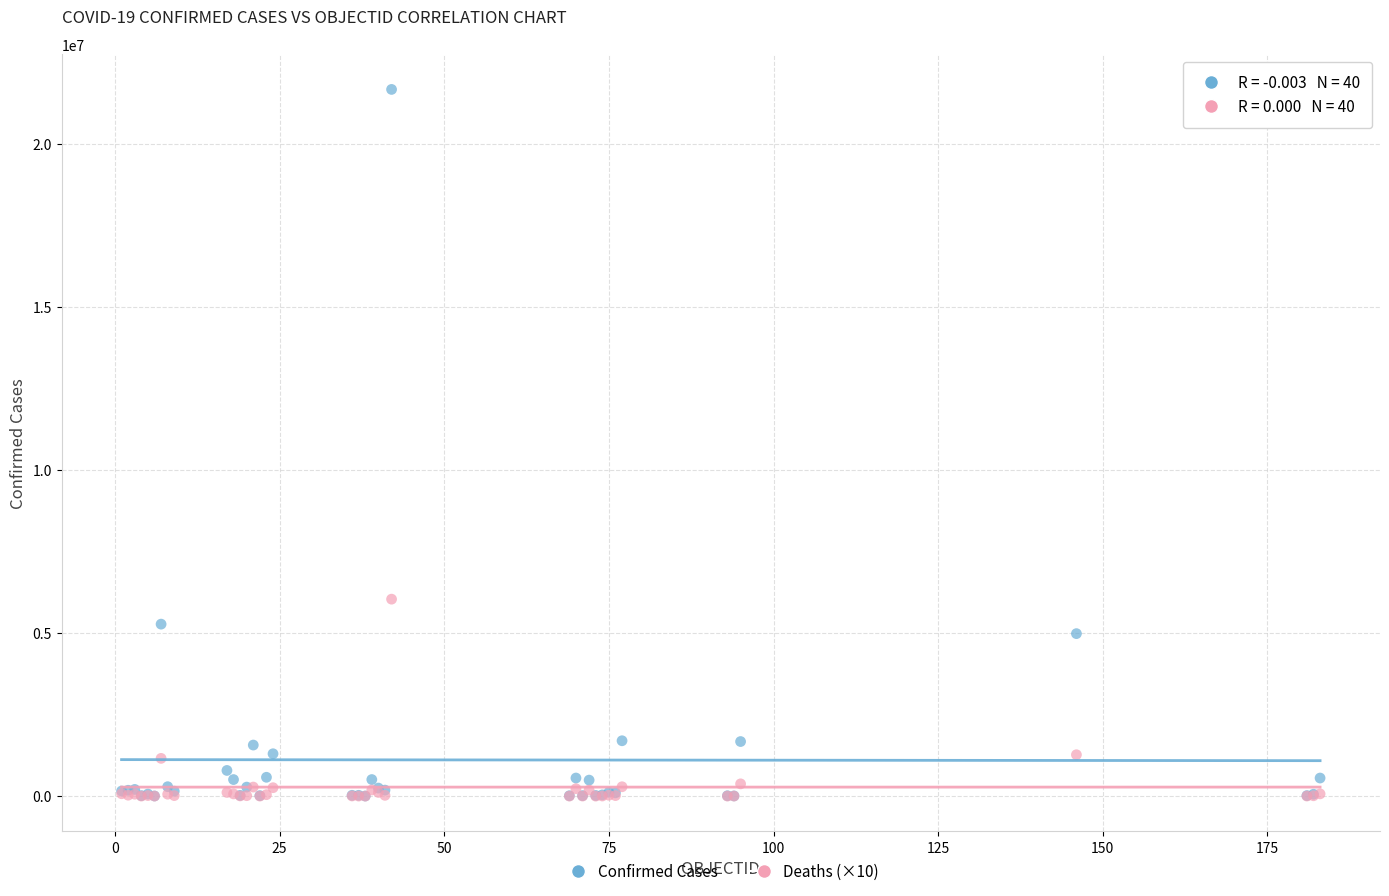

In the Confirmed Cases series, what Y value is closest to 10841552?

5275984